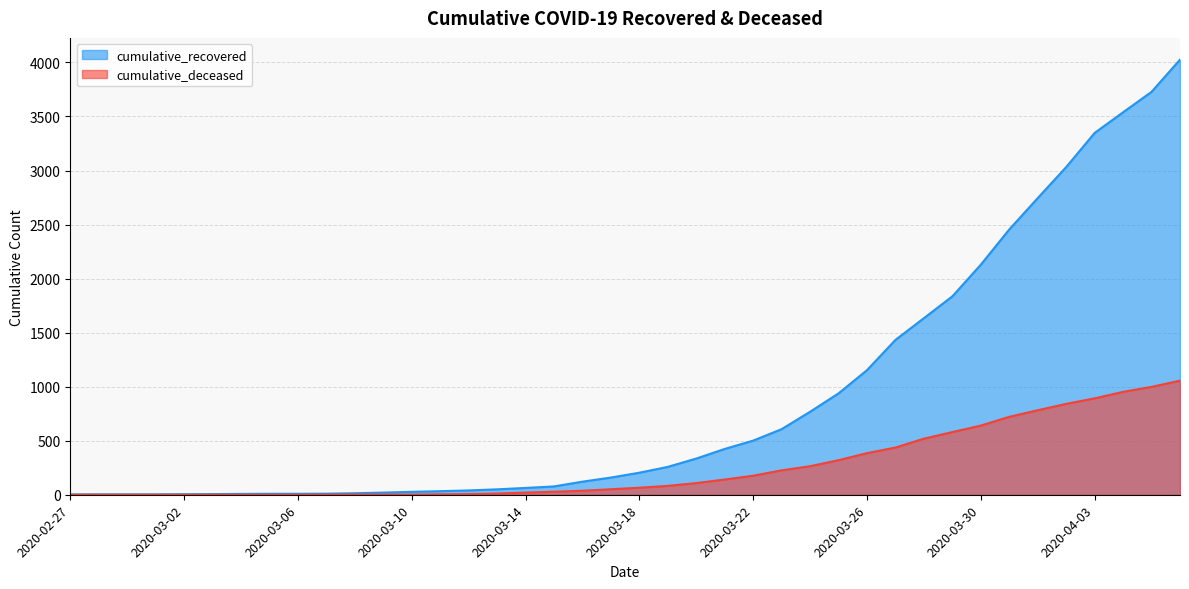

What is the sum of all cumulative_deceased values?

10349